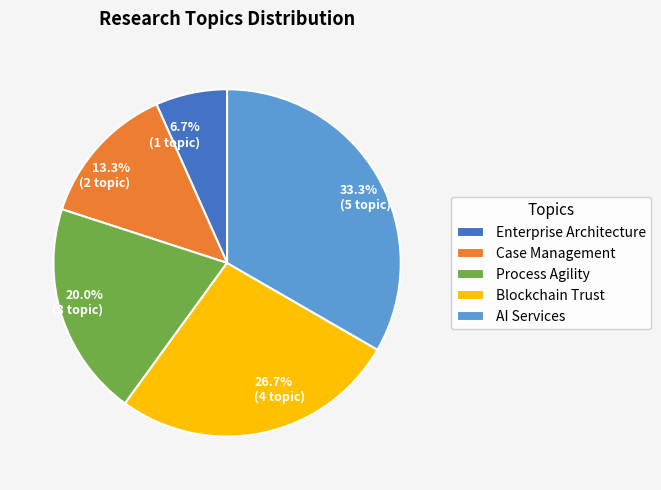

To the nearest percent, what is the difference between the Process Agility and AI Services slice percentages?

13%